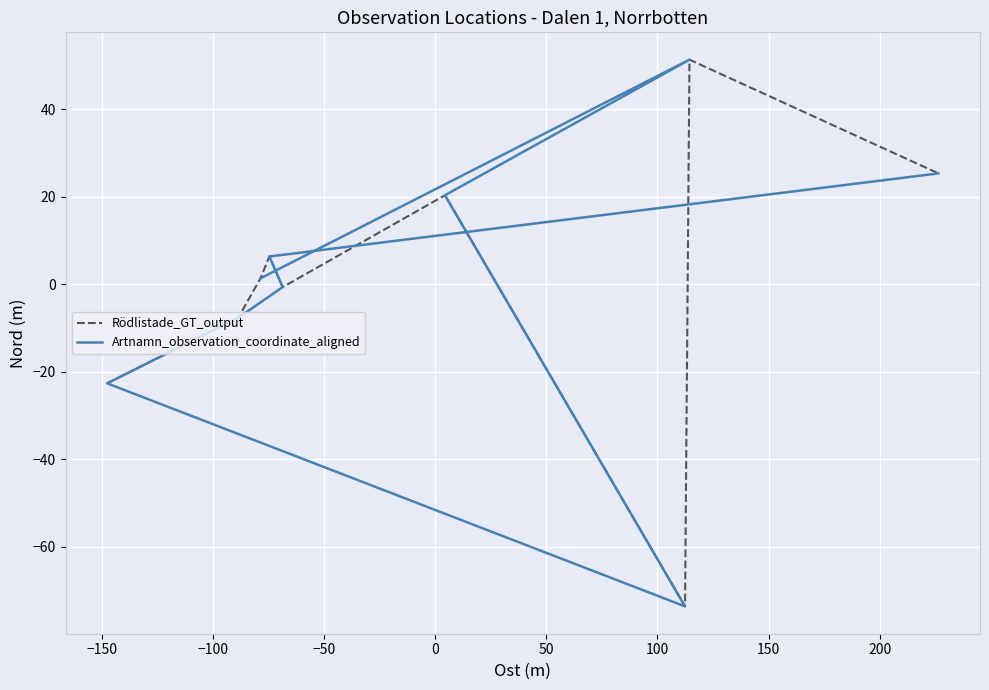

How many times do Artnamn_observation_coordinate_aligned and Rödlistade_GT_output cross each other?

3